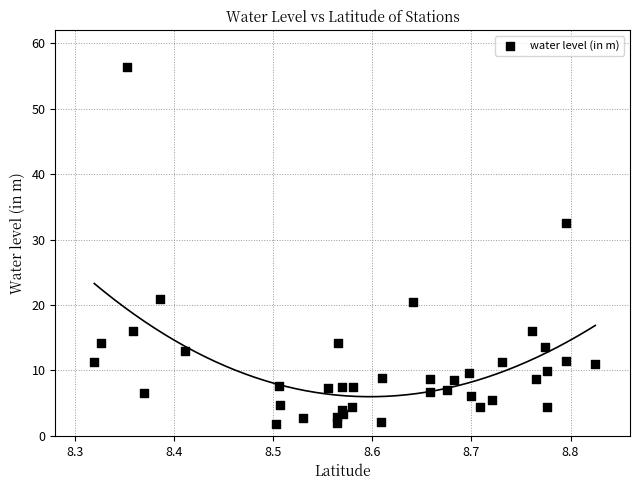

What Y value in the scatter plot is closest to 29?

32.6